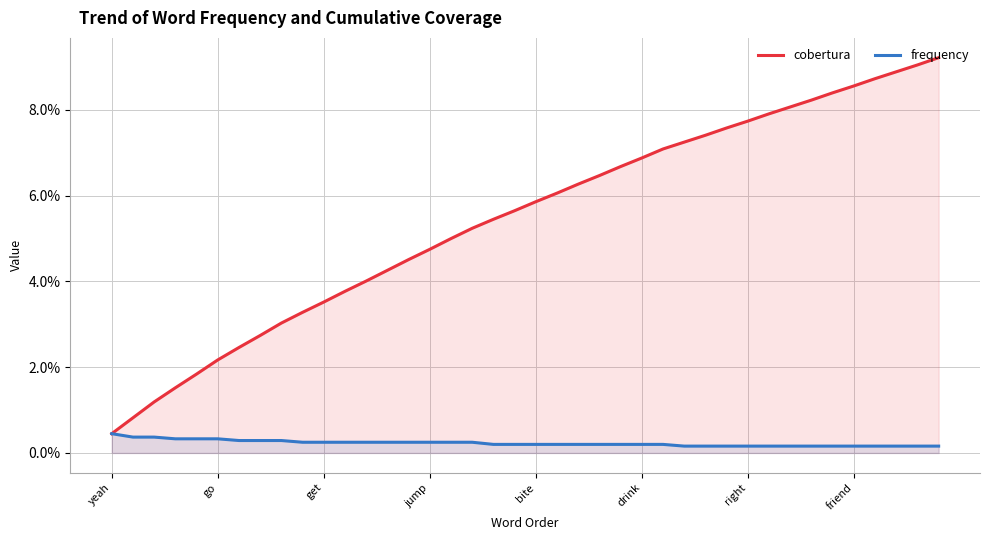

Which category has the lowest value in the cobertura series?

yeah